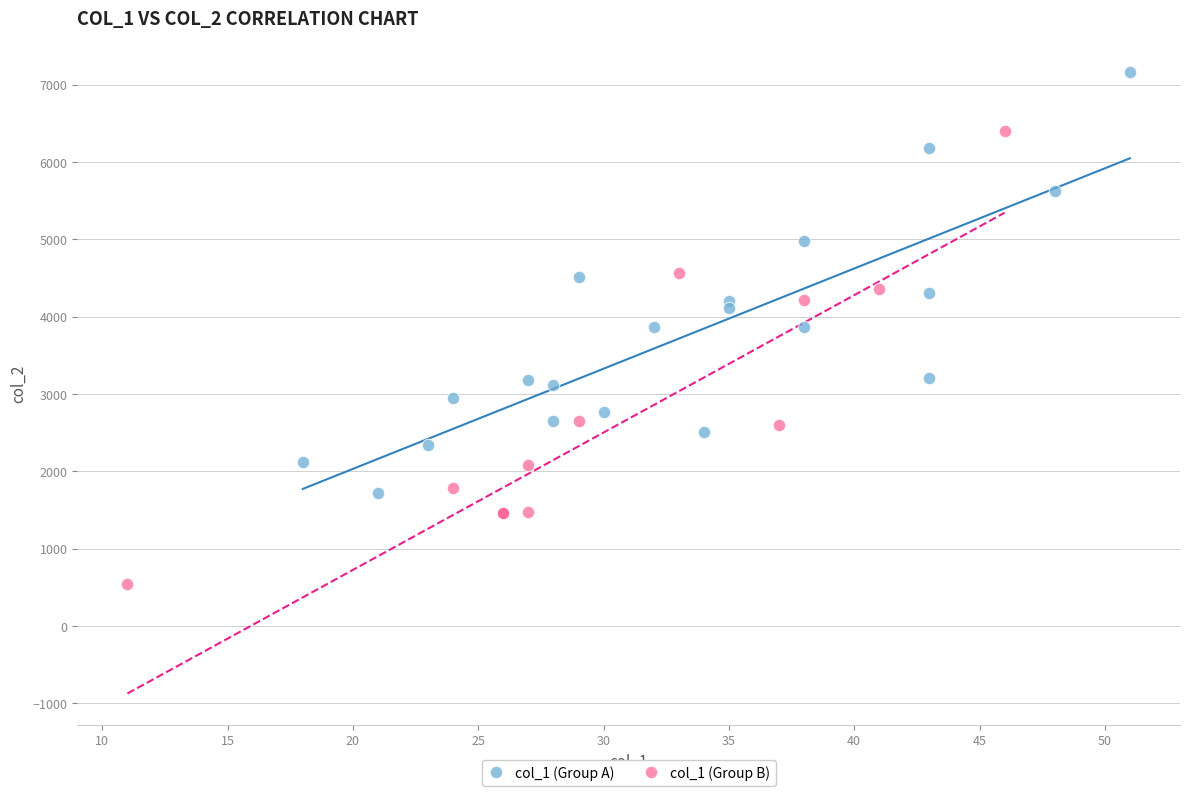

What are all the series names shown in the legend?

col_1 (Group A), col_1 (Group B)